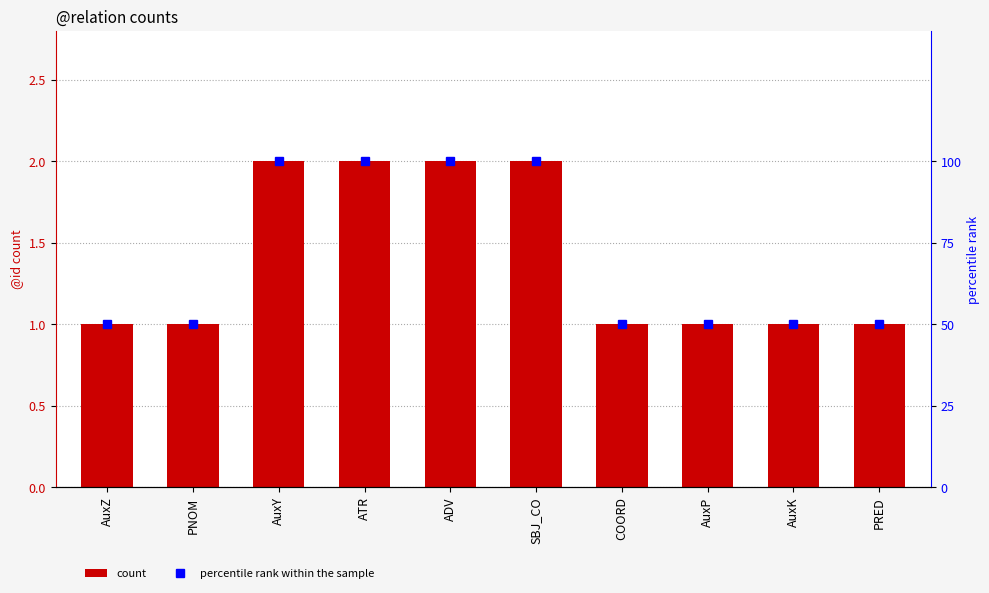

Which label corresponds to the smallest value in the chart?

AuxZ